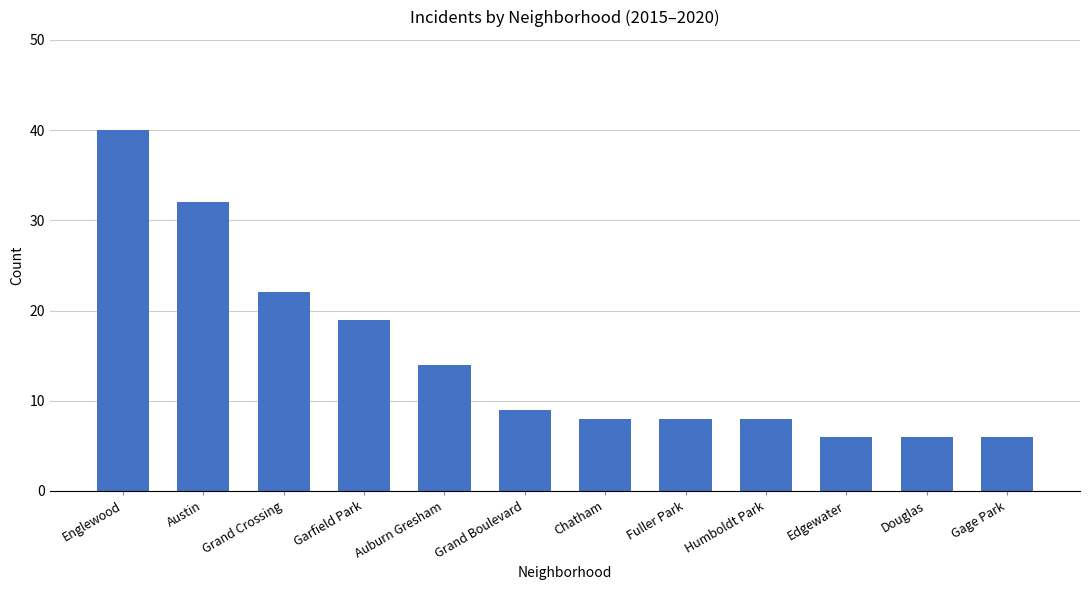

How many data points are less than 9?

6